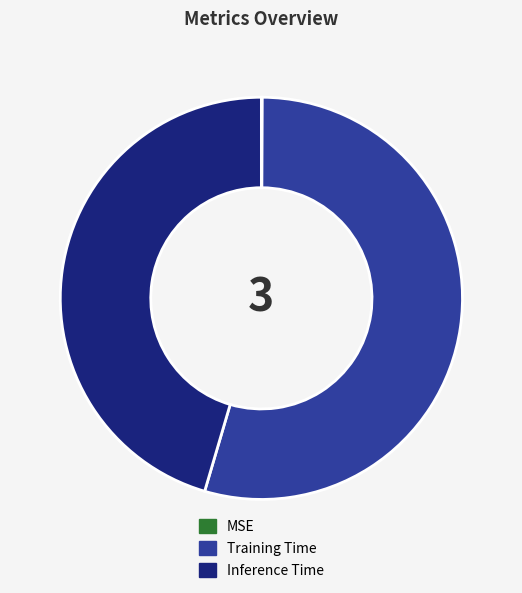

What is the largest slice in the pie chart?

Training Time